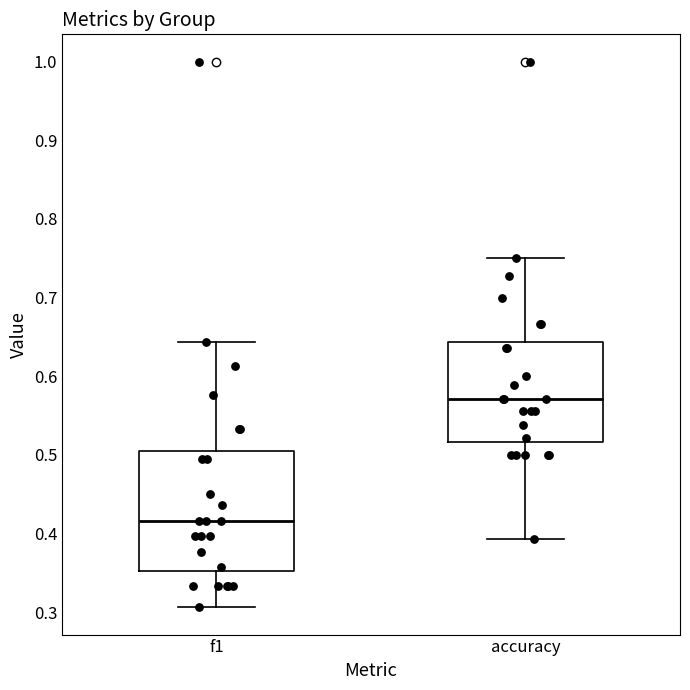

Reading left to right, transcribe this box plot: for each box, give where its median line is, the range the box spans, and where its two whiskers end, as read against the y-axis. The values are not printed on the chart, so give them approximately, as read against the axis.

f1: median 0.42, box 0.35 to 0.50, whiskers 0.31 to 0.64
accuracy: median 0.57, box 0.52 to 0.64, whiskers 0.39 to 0.75